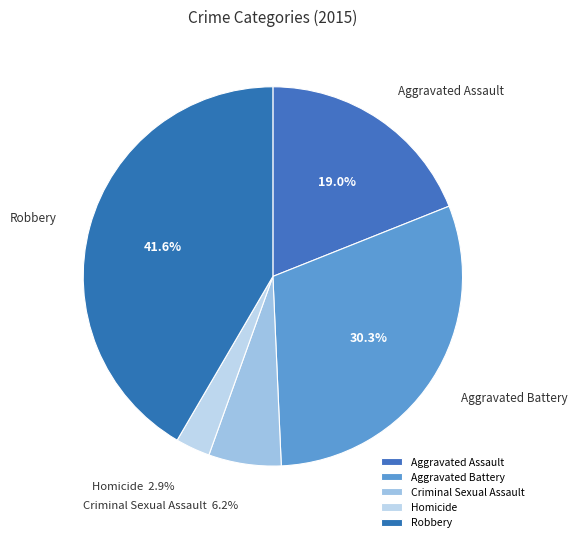

True or false: Robbery accounts for 30% of the total.

False